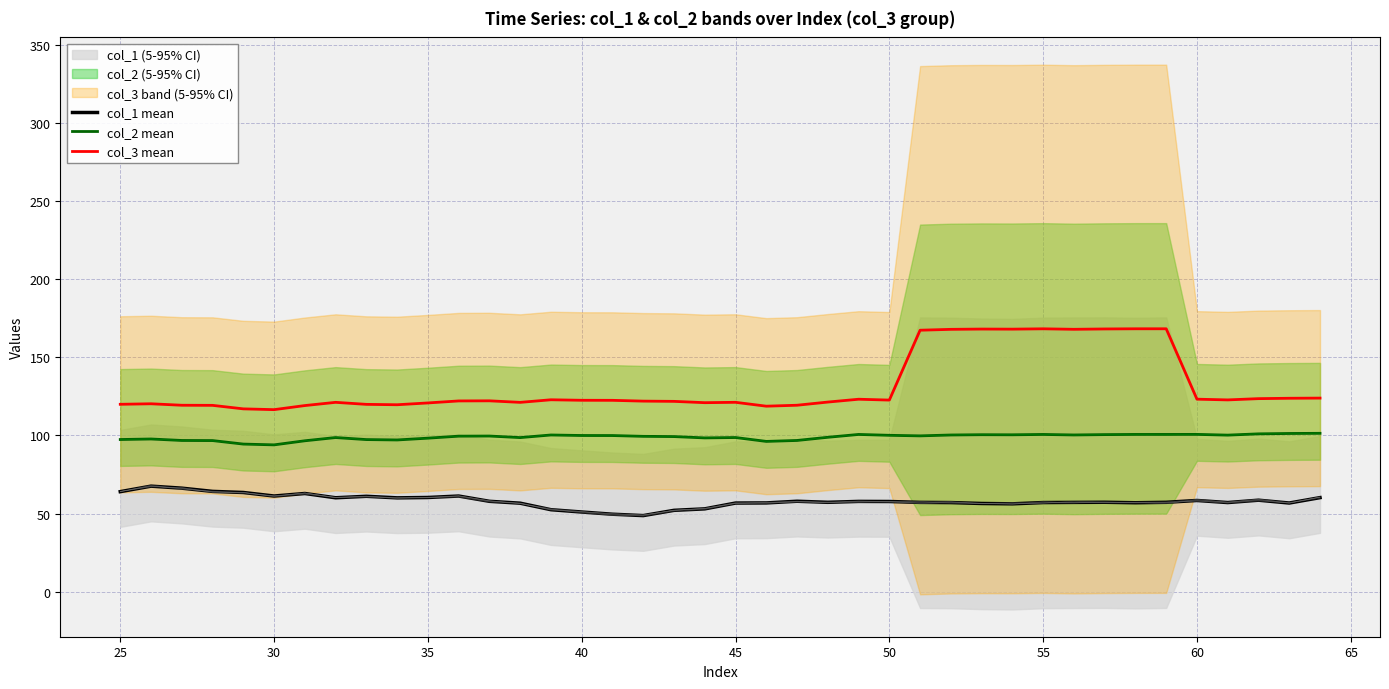

Is it true that col_2 mean equals 40.8 at 38?

False